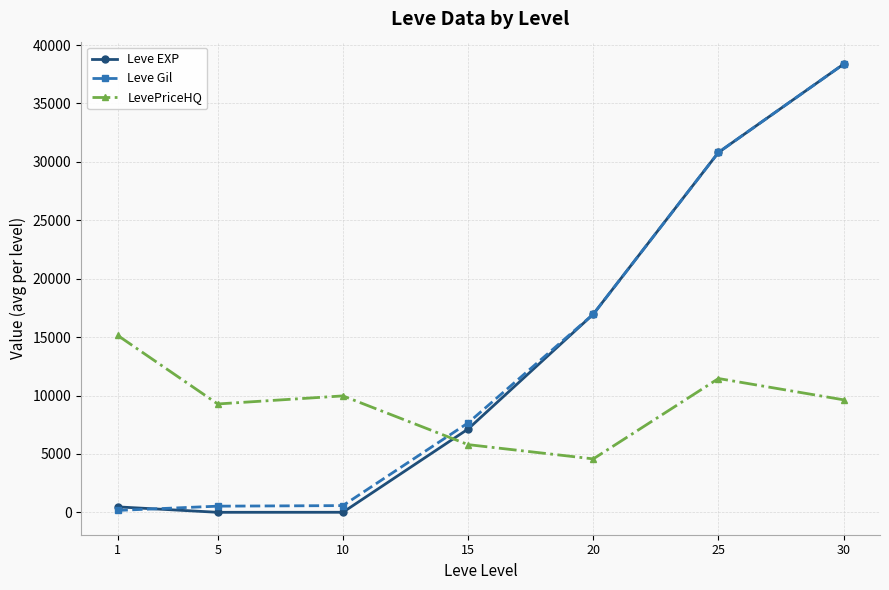

Which series changed the most between 1 and 10?

LevePriceHQ